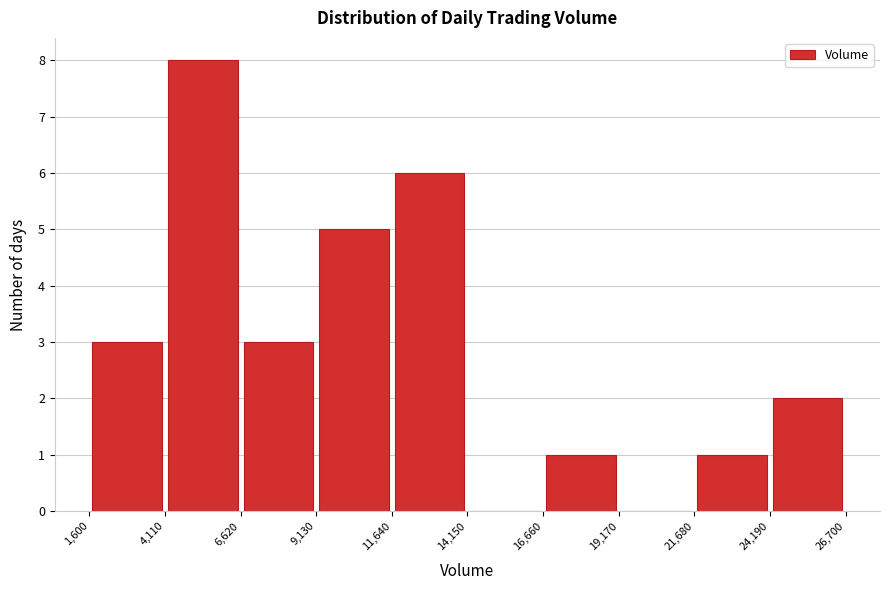

Reading left to right, transcribe this chart: for each bar, give the range it covers on the x-axis and its height. The values are not printed on the chart, so give them approximately, as read against the axis.

1,600 to 4,110: 3
4,110 to 6,620: 8
6,620 to 9,130: 3
9,130 to 11,640: 5
11,640 to 14,150: 6
14,150 to 16,660: 0
16,660 to 19,170: 1
19,170 to 21,680: 0
21,680 to 24,190: 1
24,190 to 26,700: 2